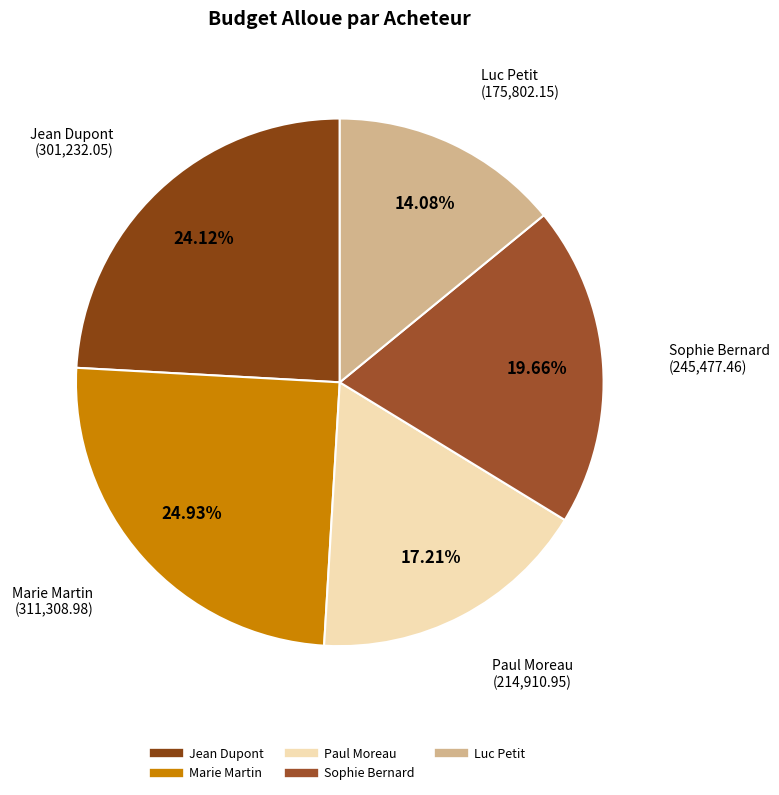

Does Jean Dupont represent more than half of the total?

No